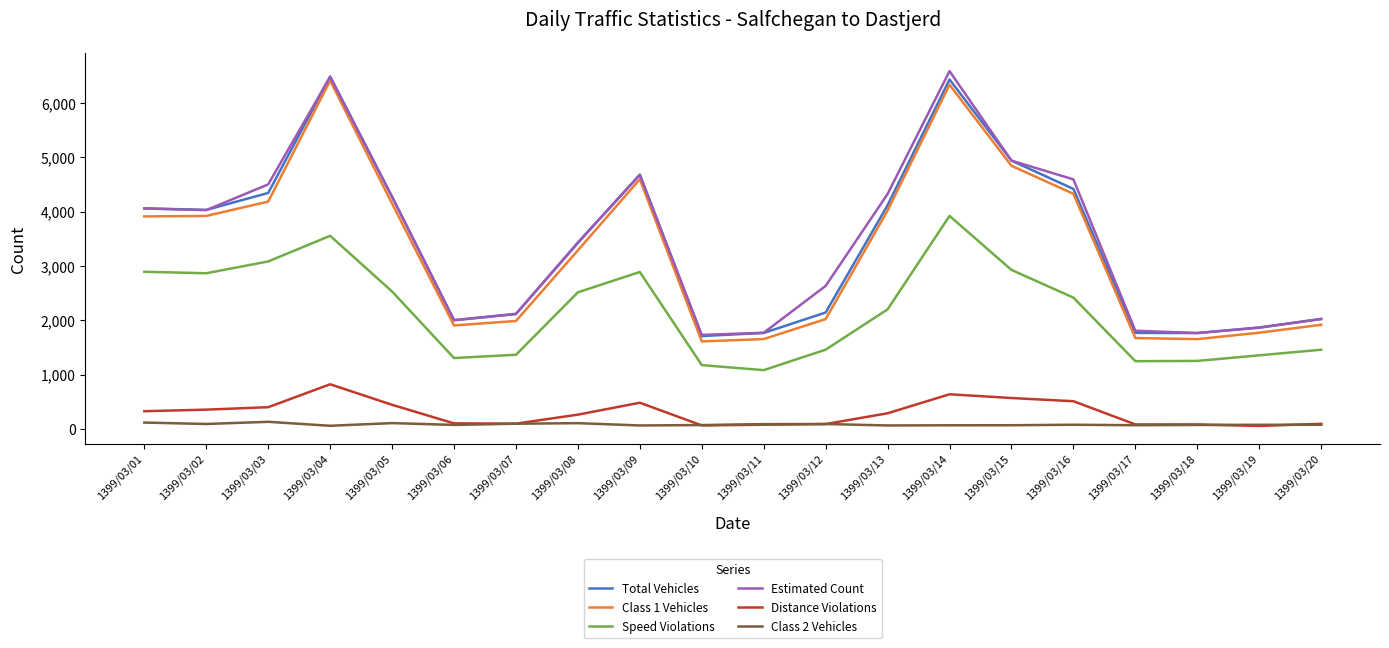

Where is the first local maximum for Total Vehicles?

1399/03/04